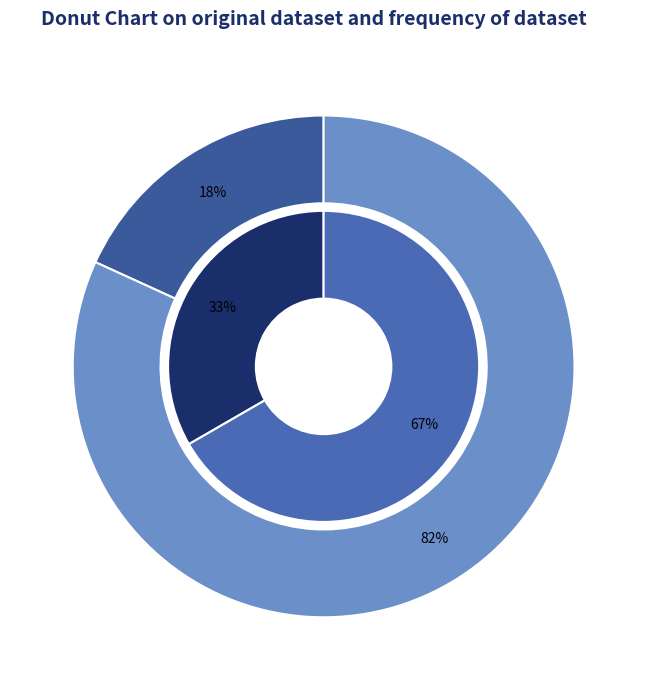

Combined, do M10 and M09 account for over 50%?

Yes